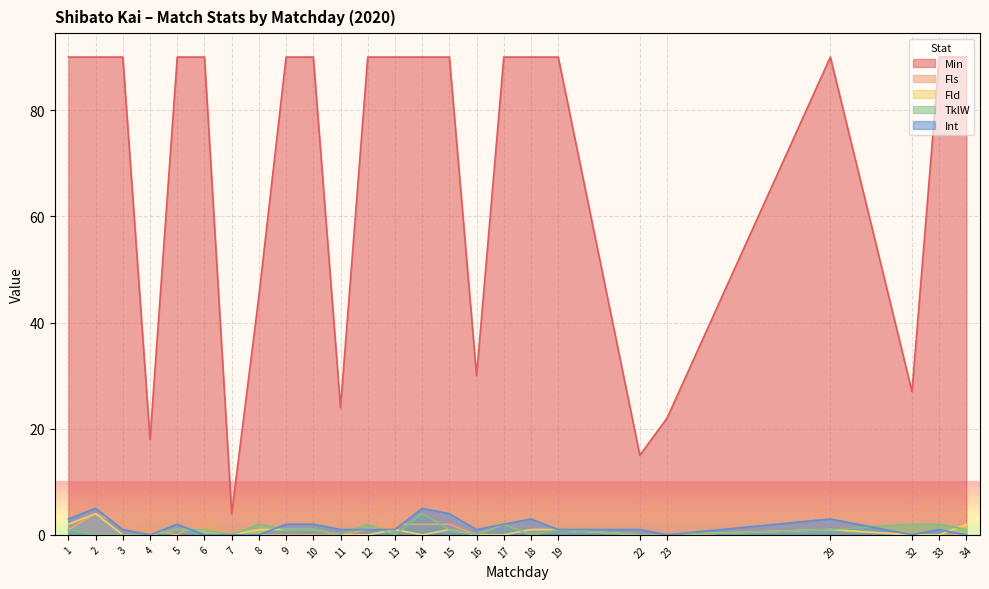

Which series changed the most between 13 and 15?

Int